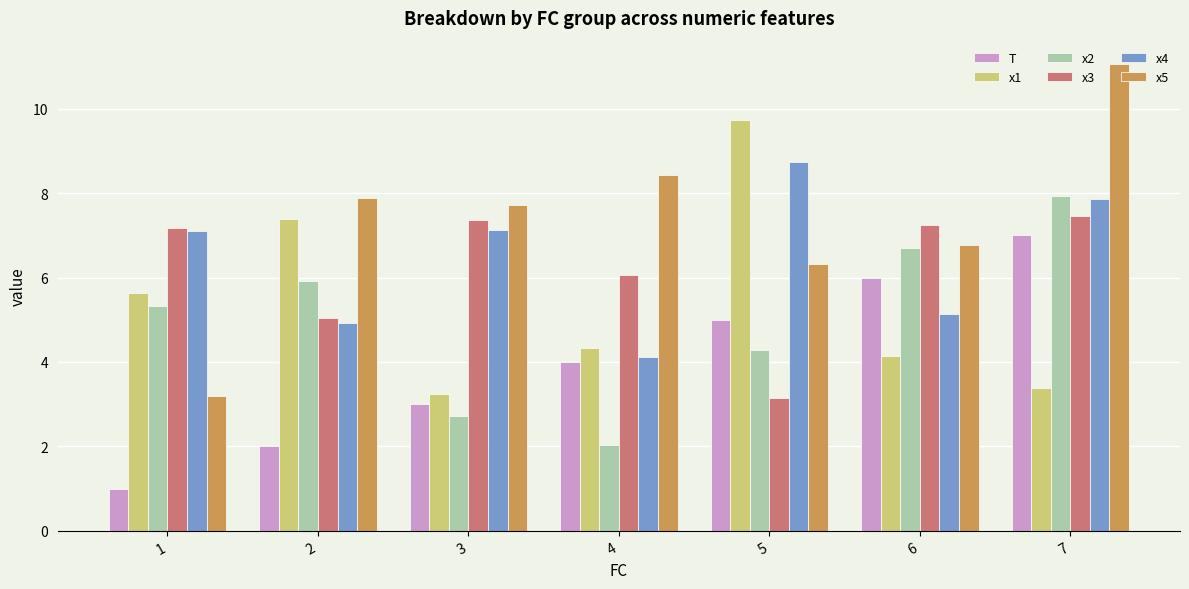

How many data points in T are less than 4?

3